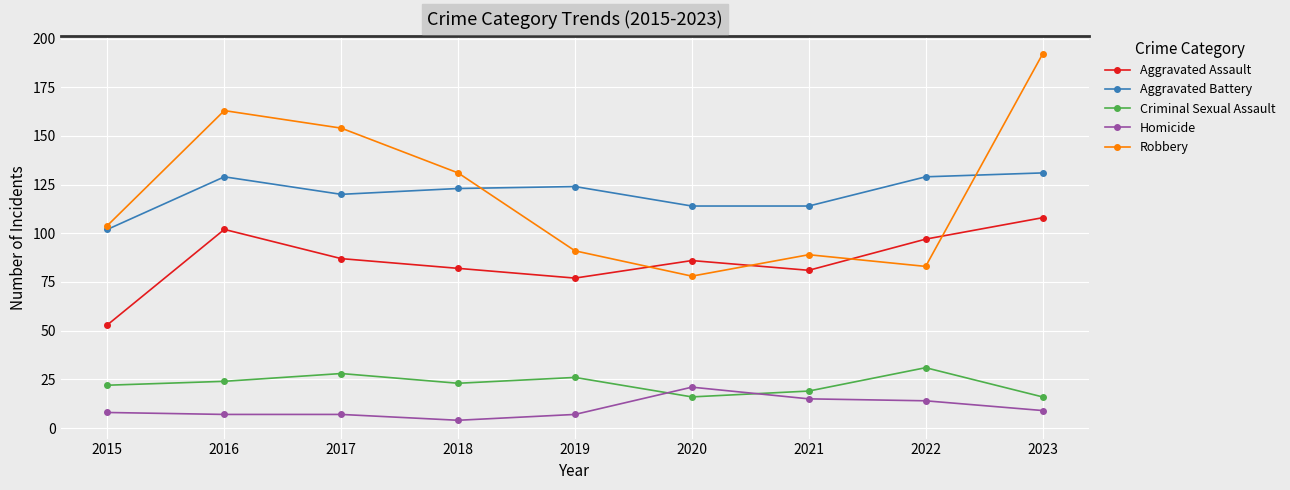

True or false: Robbery and Criminal Sexual Assault cross at least once.

False